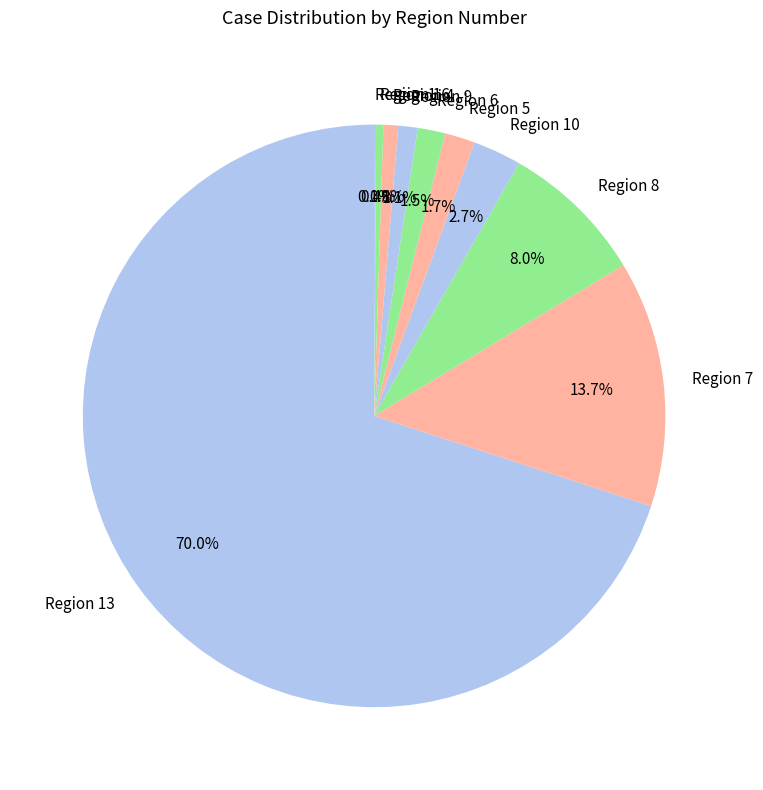

Does any single category account for the majority?

Yes